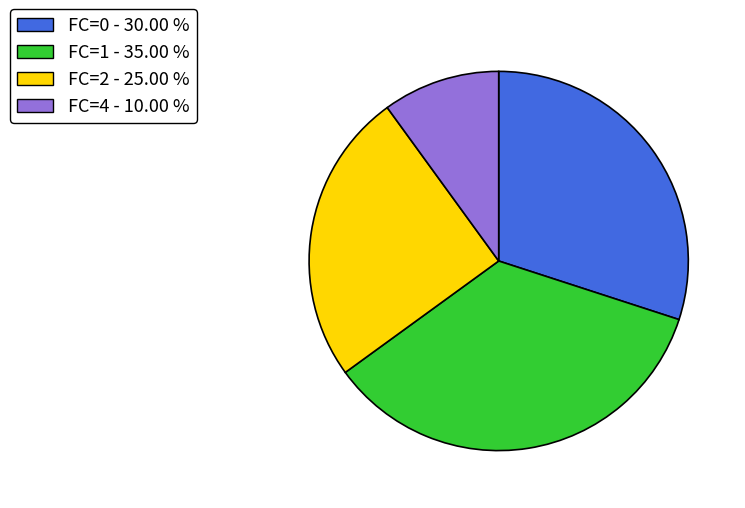

What is the smallest slice in the pie chart?

FC=4 - 10.00 %